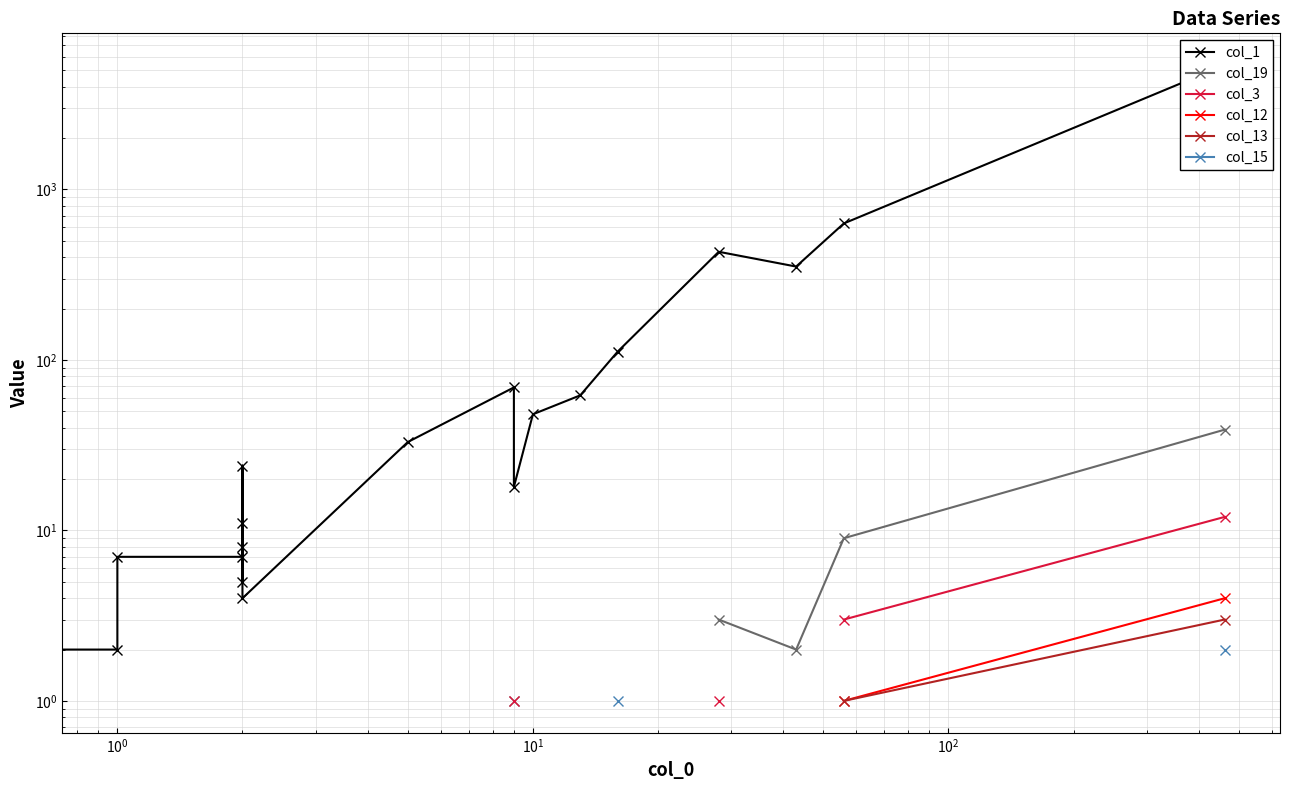

How many positive values does the col_15 series have?

2